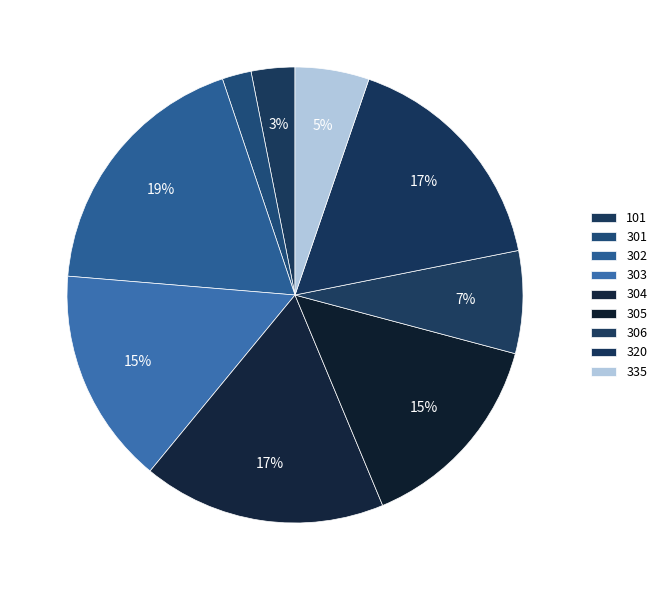

Does 306 account for over 50% of the chart?

No